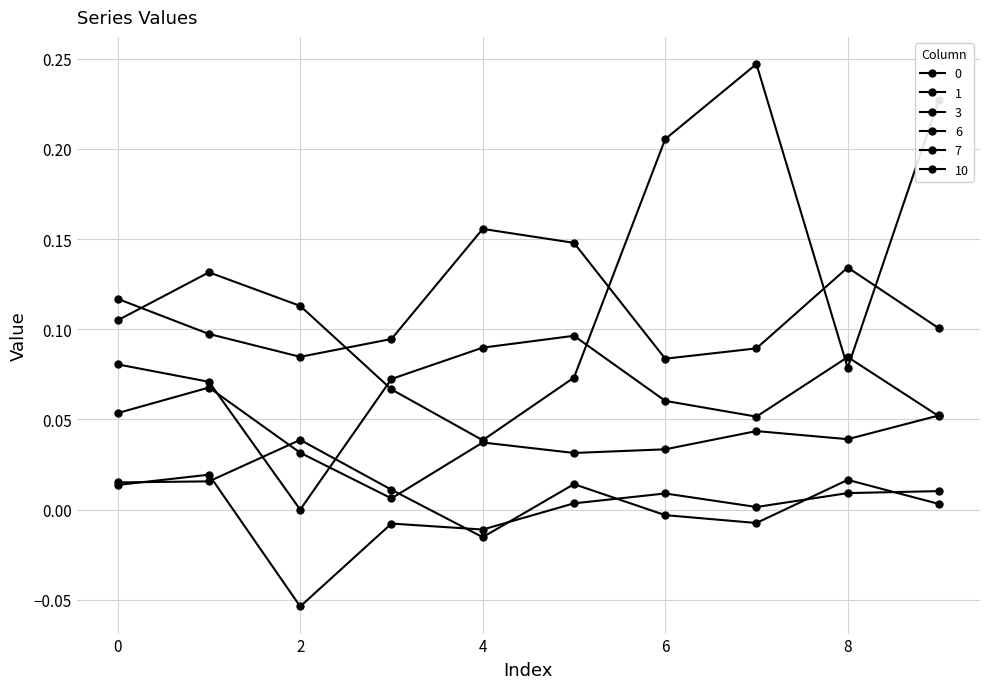

Count the number of categories in the chart.

10